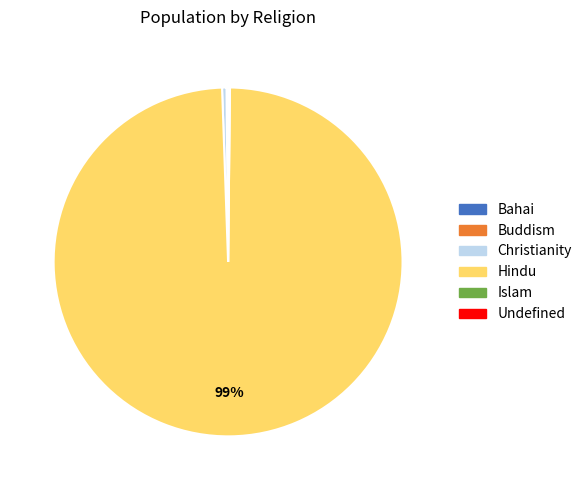

To the nearest percent, what is the average slice percentage?

17%